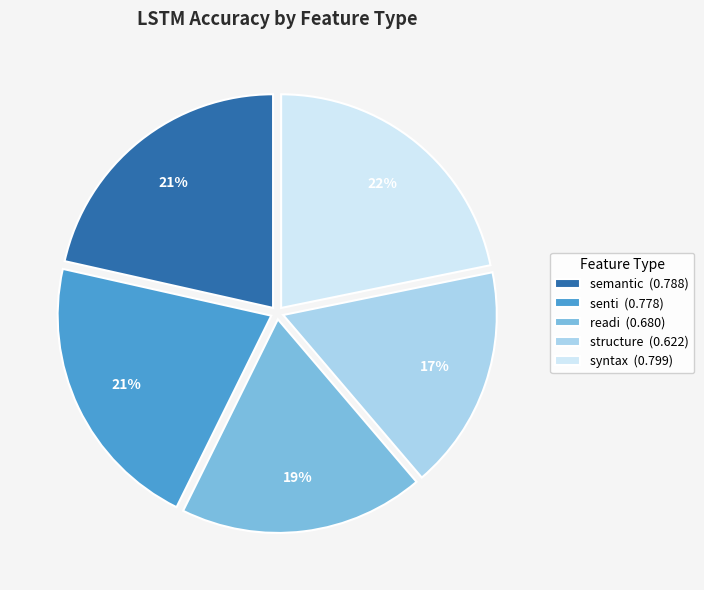

To the nearest percent, what percentage of the pie is readi?

19%